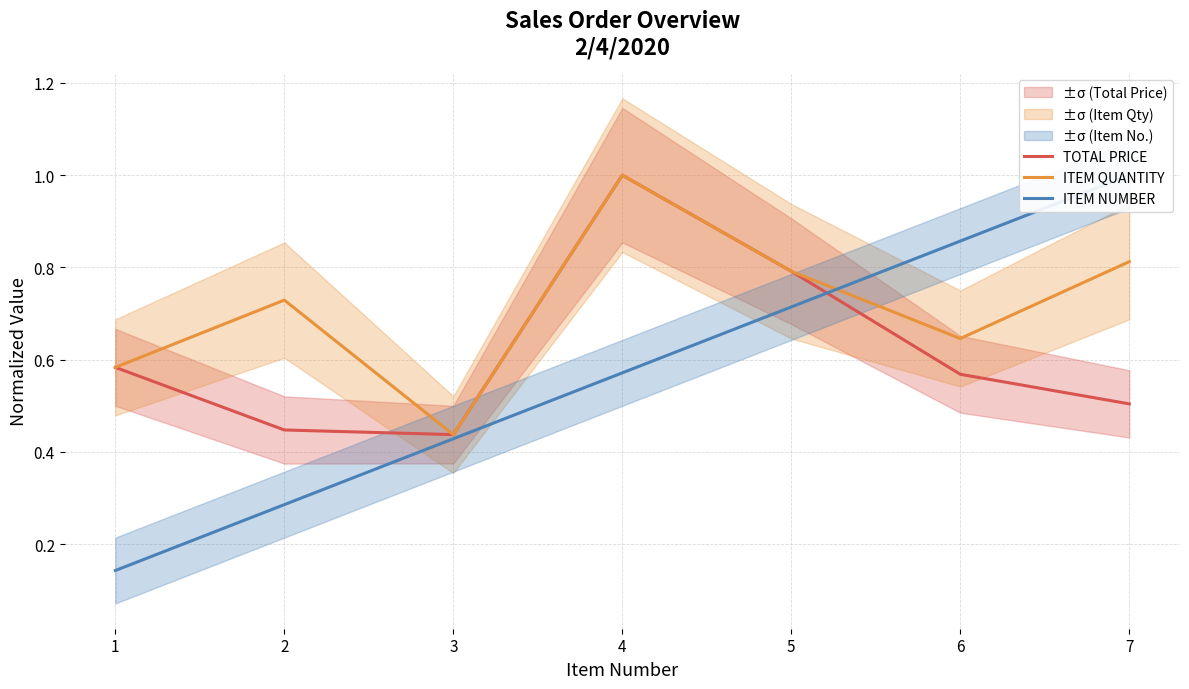

Which series has the widest spread of values?

ITEM NUMBER